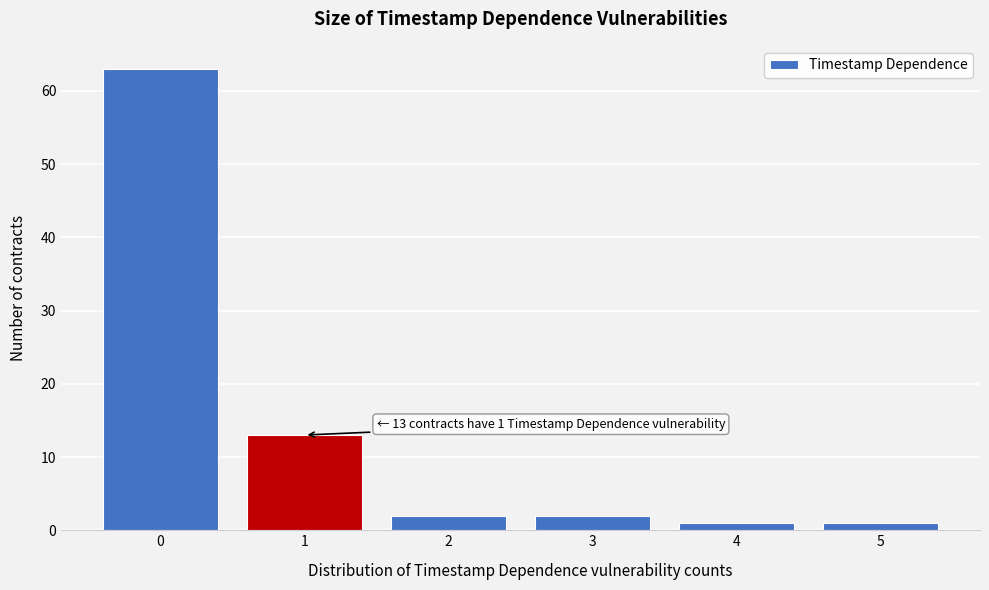

Which range on the x-axis has the tallest bar?

-0.5 to 0.5